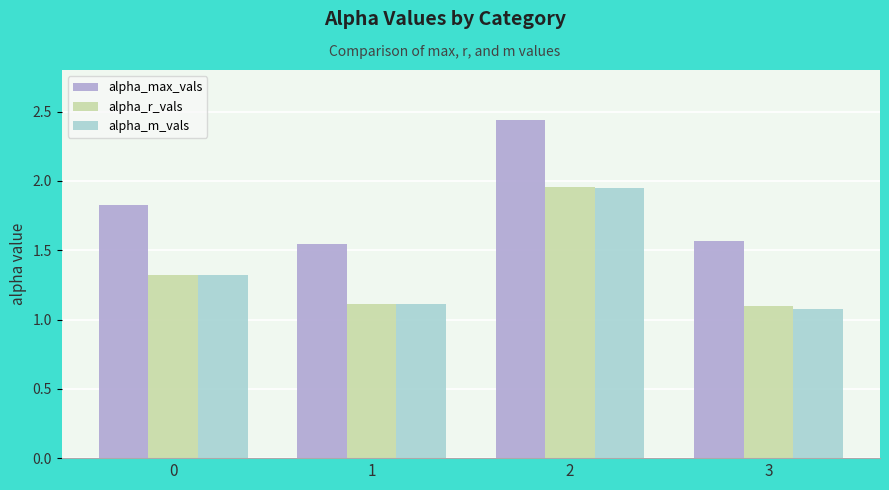

What is the minimum value shown in the chart?

1.1